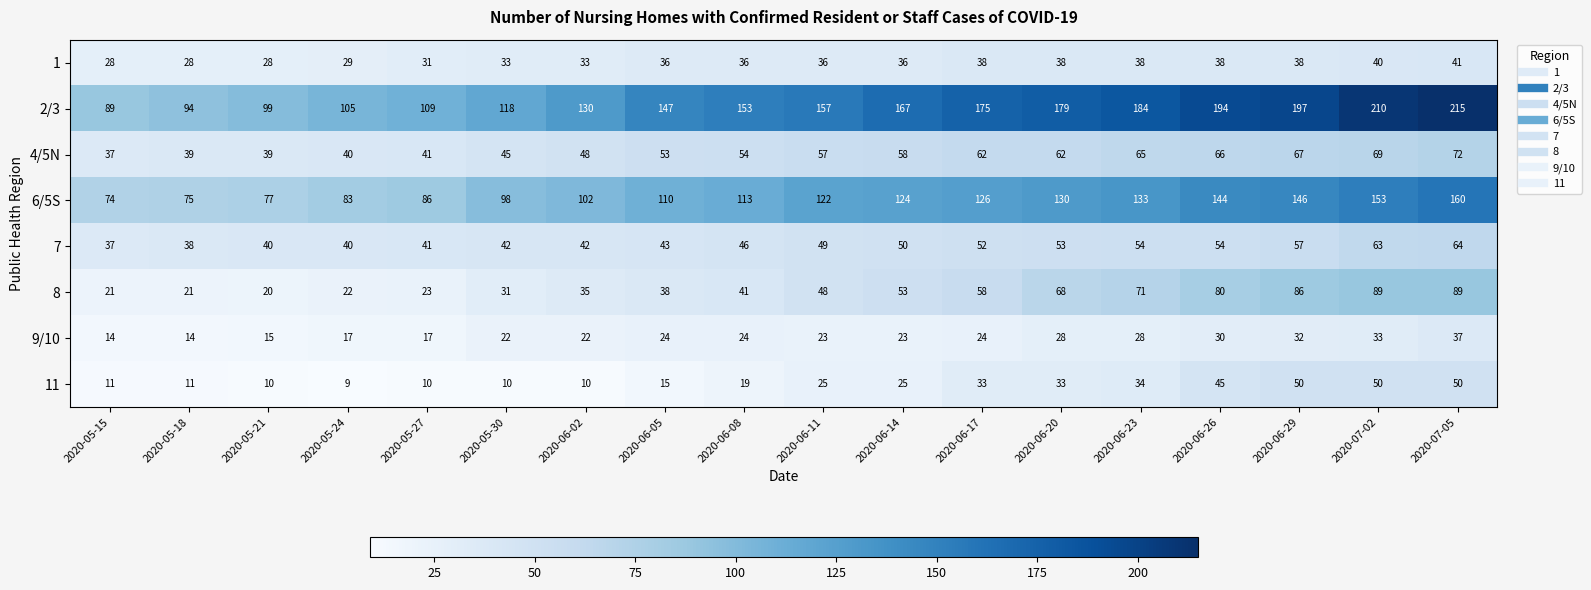

What is the total value across all series at 2020-05-15?

311